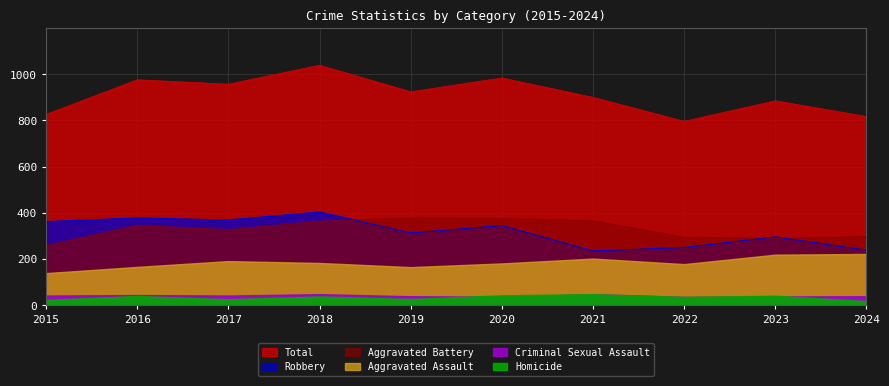

What is the difference between the maximum and minimum values in the Aggravated Battery series?

120